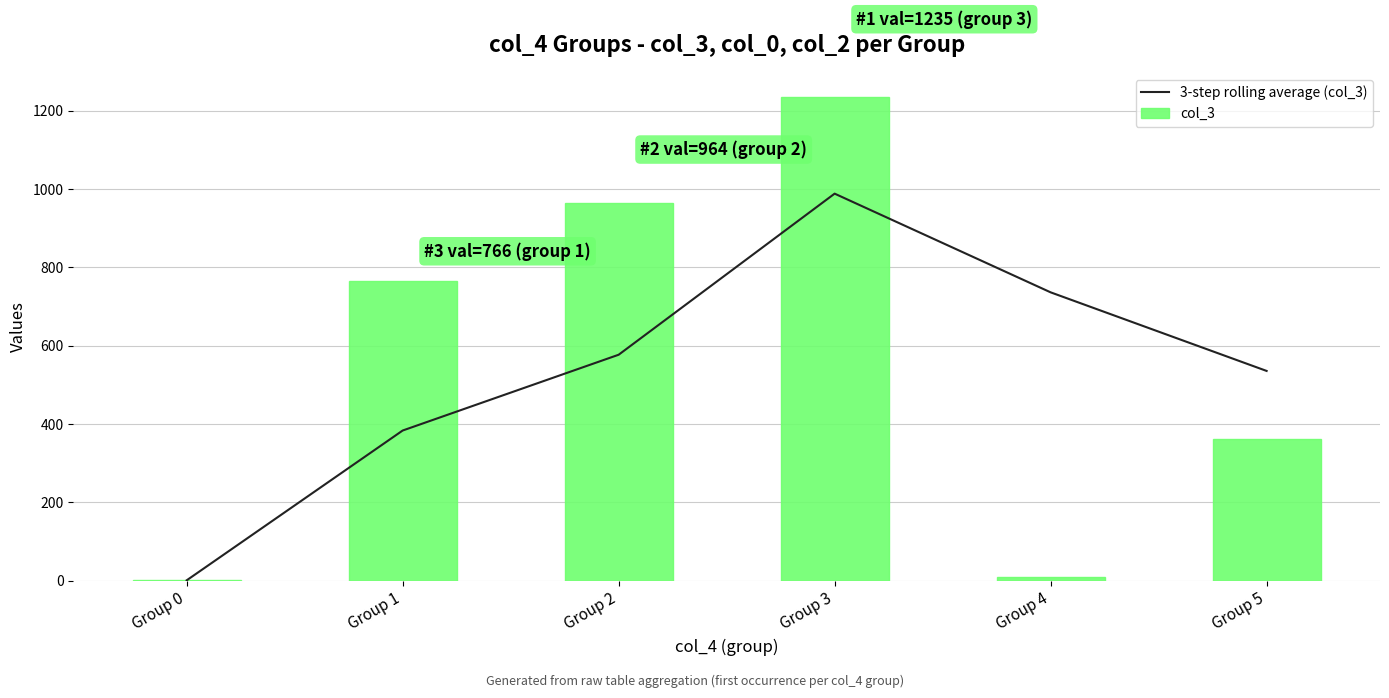

List the labels in order of col_3 value, largest first.

Group 3, Group 2, Group 1, Group 5, Group 4, Group 0